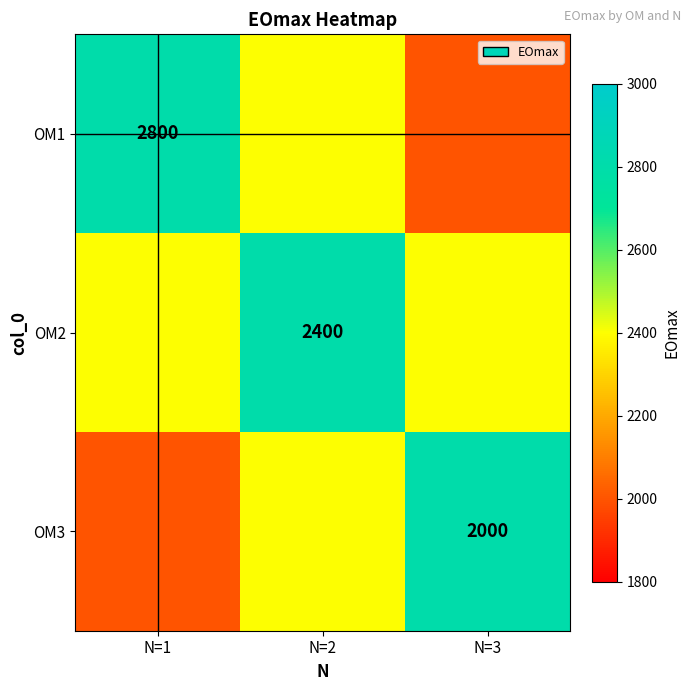

Which has a higher value, N=3 or N=1?

N=1